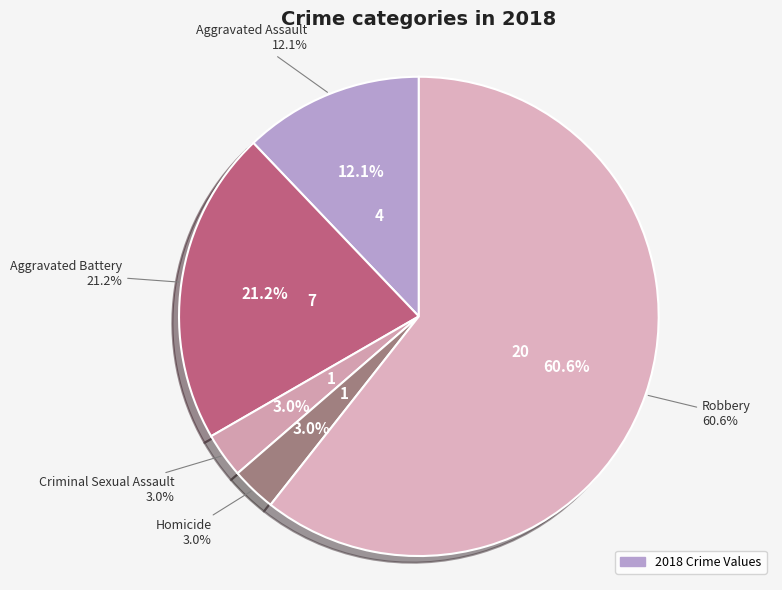

Approximately how many times larger is the value at Robbery compared to Criminal Sexual Assault?

20.0